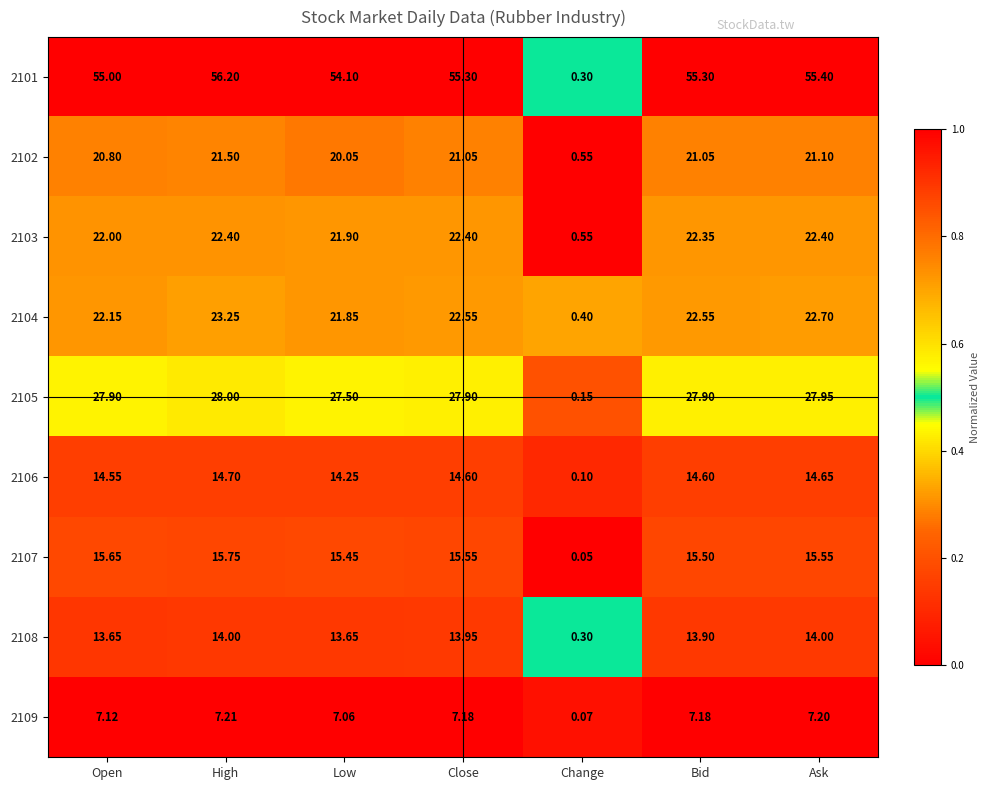

At Ask, list the series in order from largest to smallest.

2101, 2105, 2104, 2103, 2102, 2107, 2106, 2108, 2109